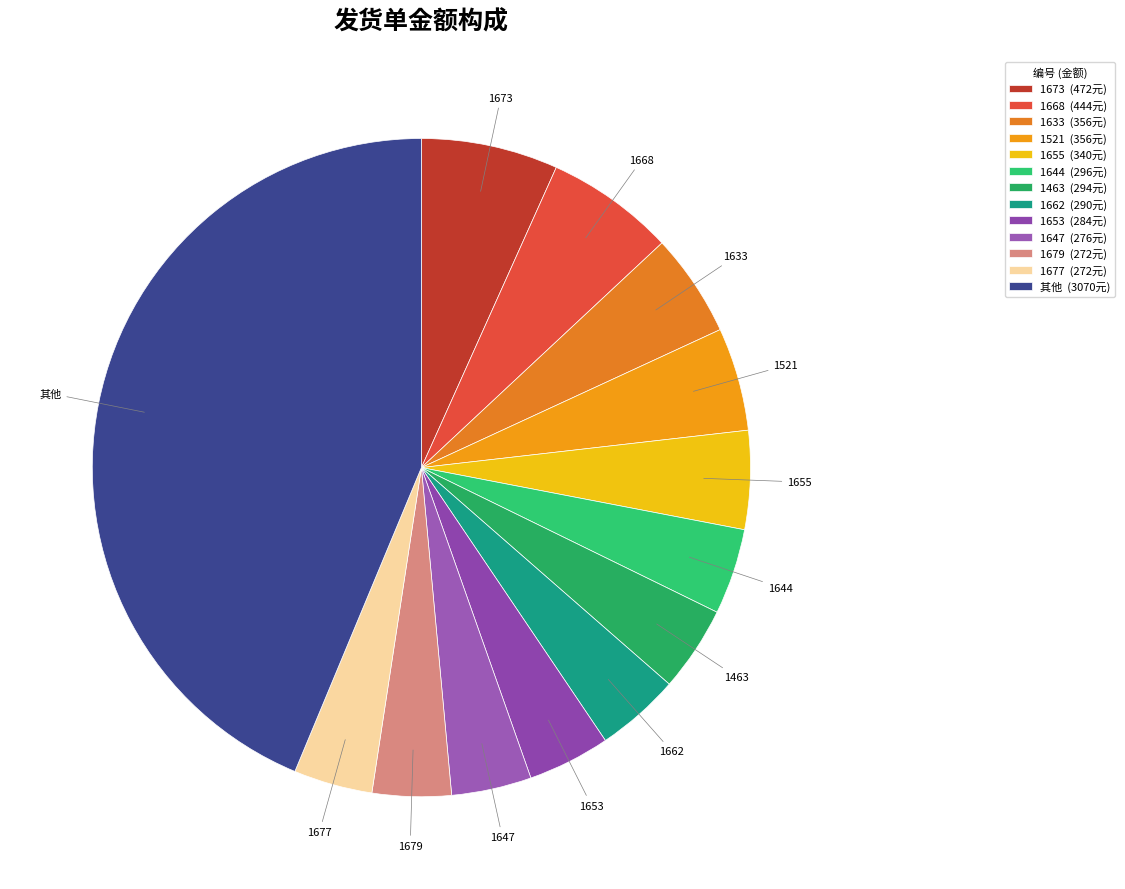

What is the largest slice in the pie chart?

其他